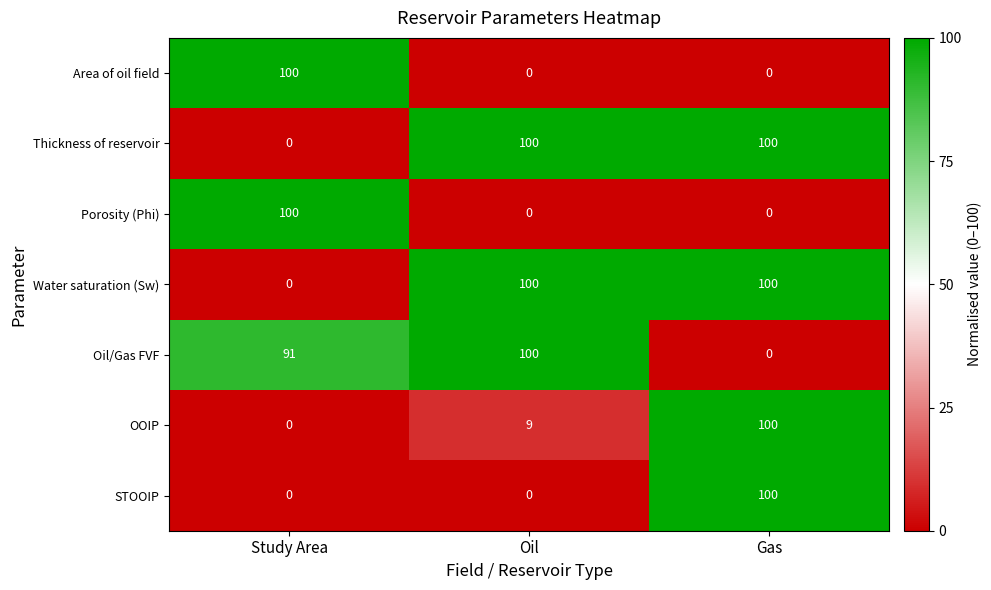

Read the Thickness of reservoir value at Oil, to the nearest 5.

100